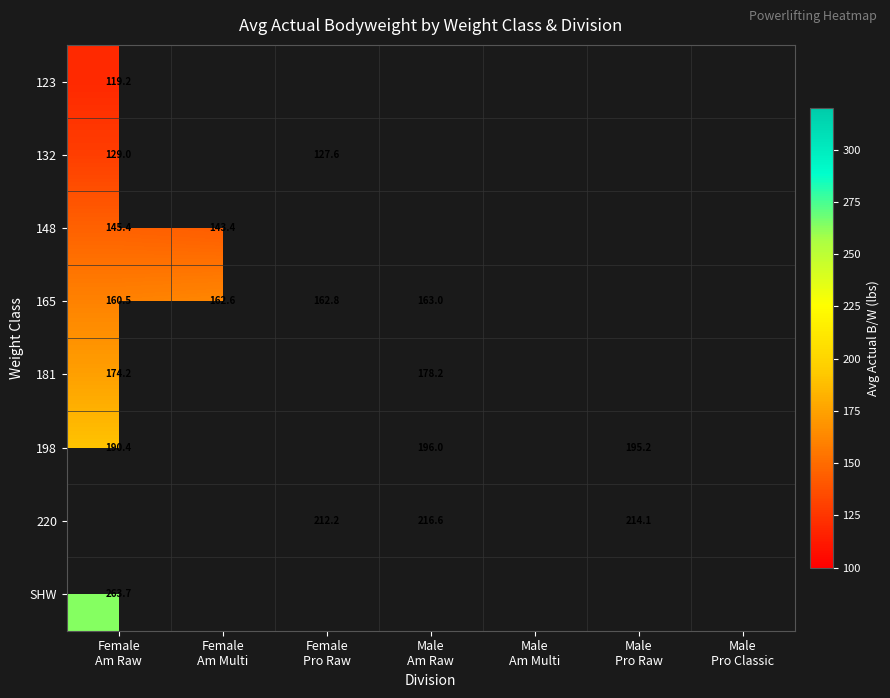

What is the smallest value displayed?

119.2